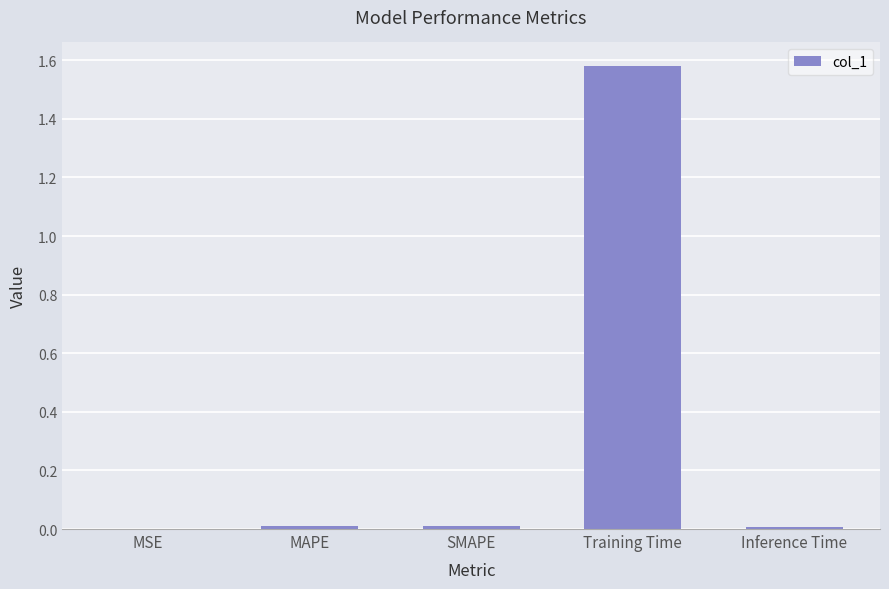

True or false: the data shows 2.3 at Training Time.

False